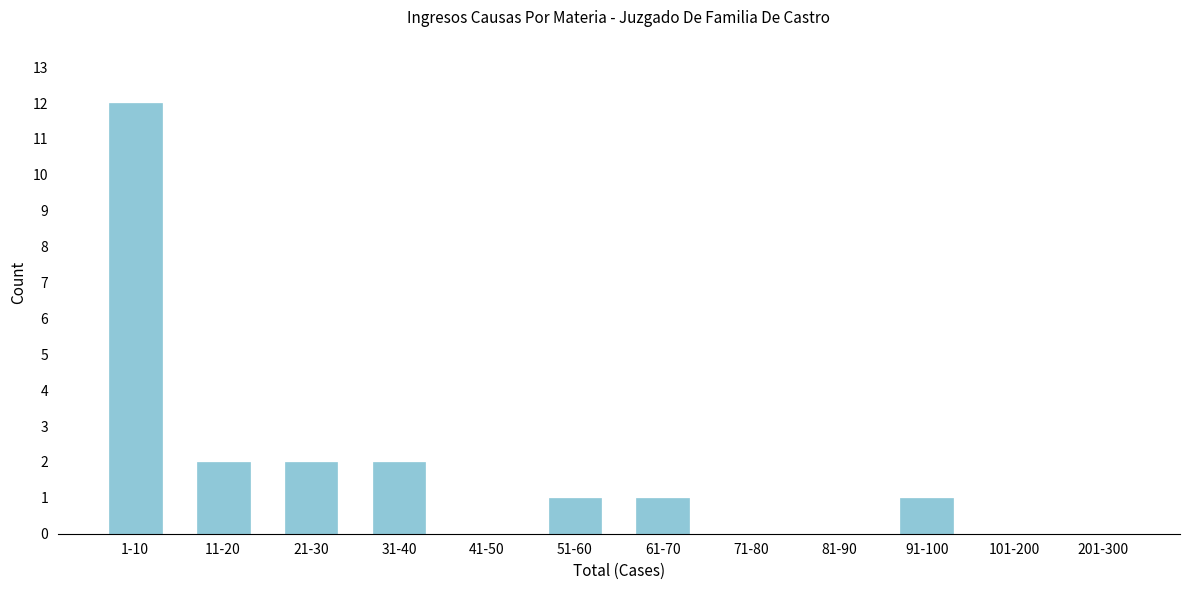

Which category has the highest value across all series?

1-10